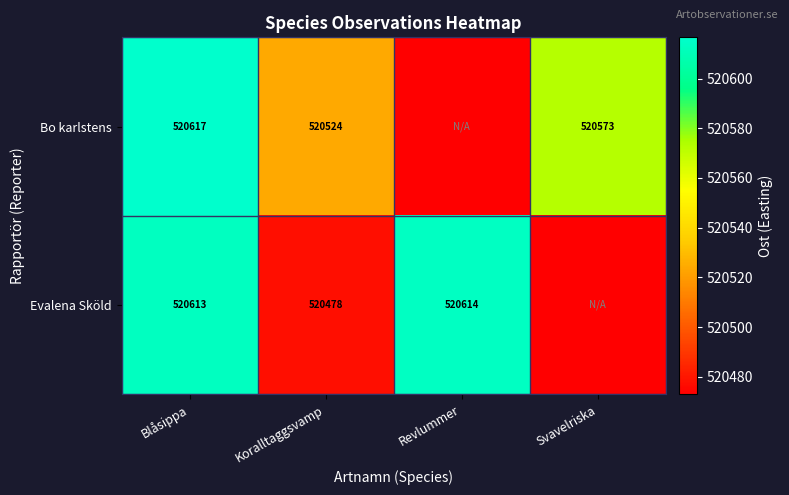

Is the value of Bo karlstens at Blåsippa greater than the value of Evalena Sköld at Koralltaggsvamp?

Yes